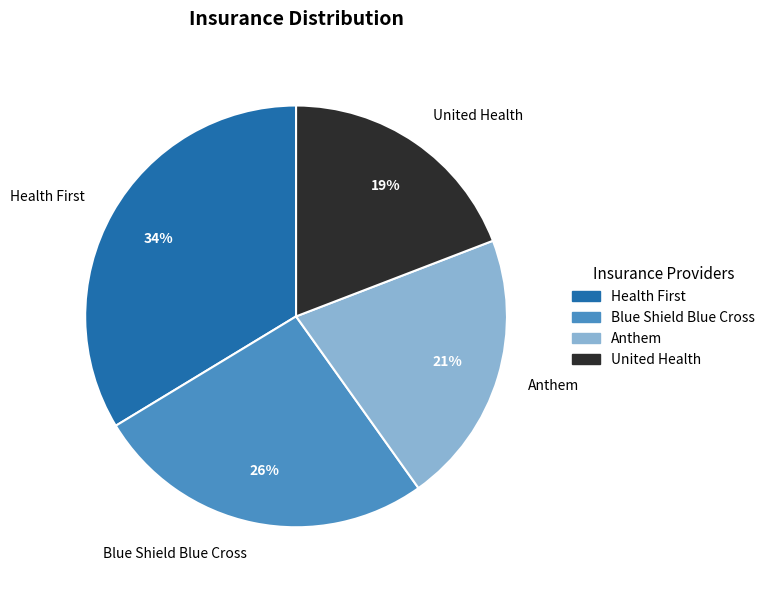

Is there a majority slice in this chart?

No